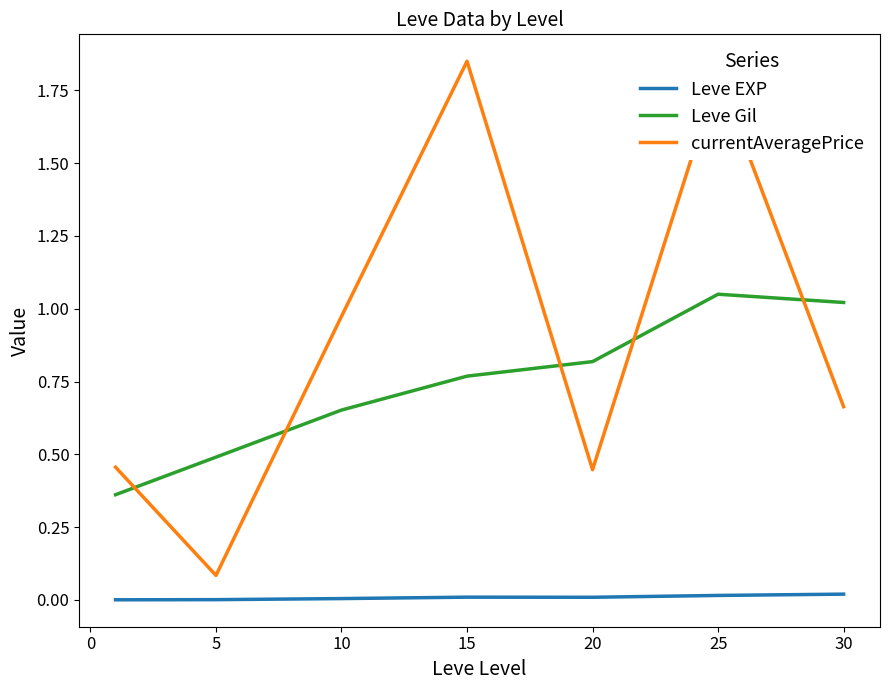

Which series ends up on top after the final intersection of currentAveragePrice and Leve Gil?

Leve Gil